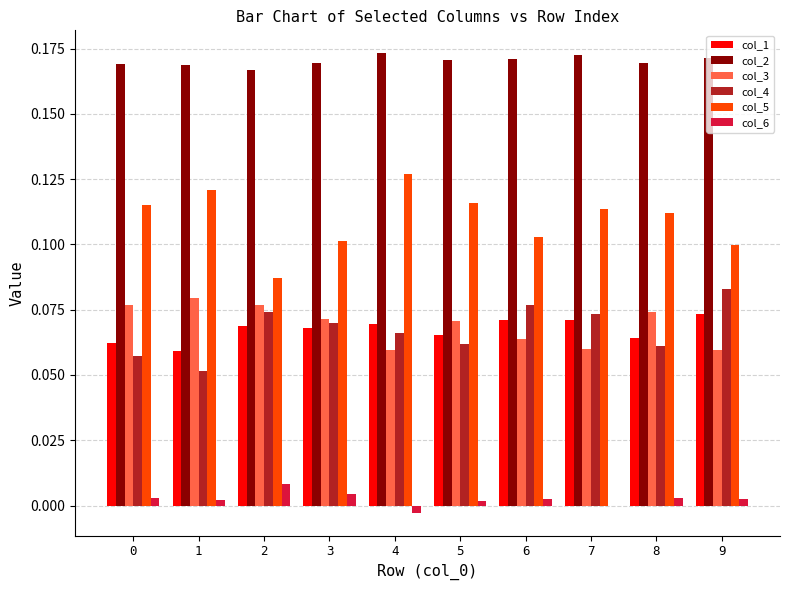

Between 0 and 4, which series saw the biggest shift?

col_3